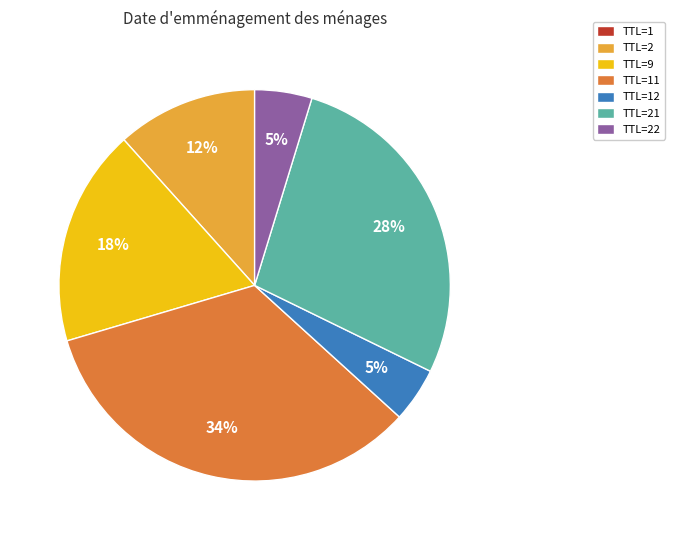

Is the sum of TTL=22 and TTL=9 greater than half?

No